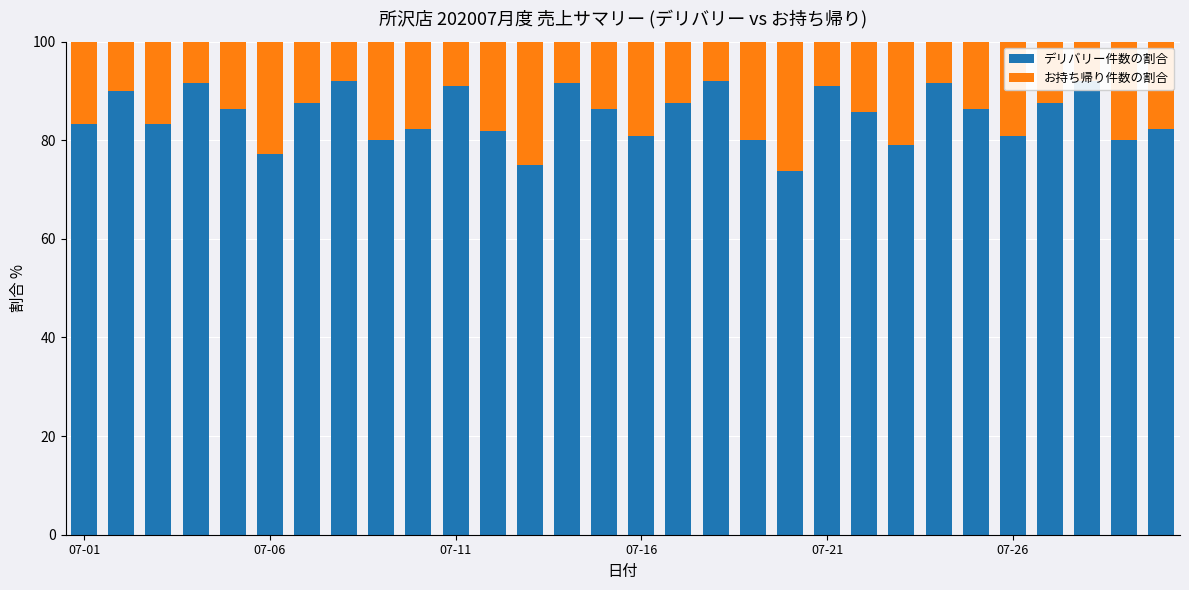

Does the chart contain any negative values?

No